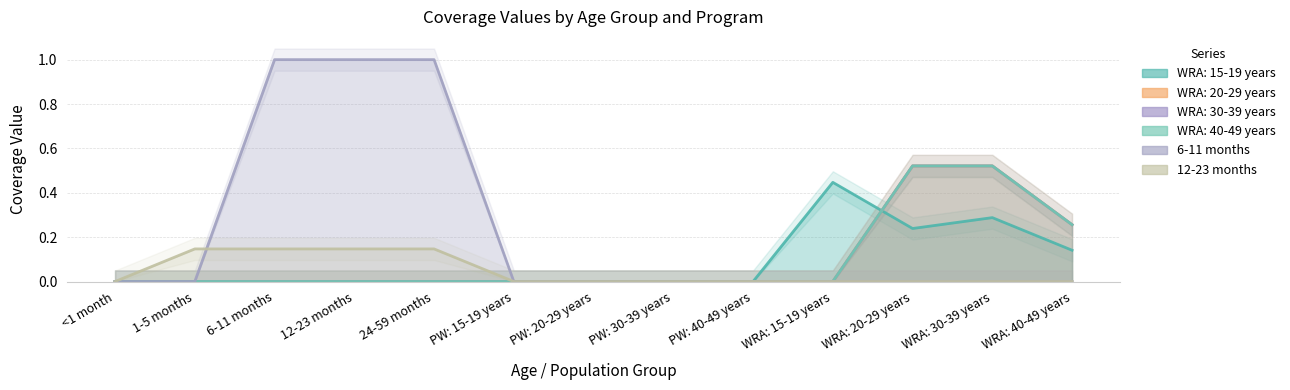

What is the sum of the WRA: 20-29 years values at WRA: 40-49 years and 6-11 months?

0.3